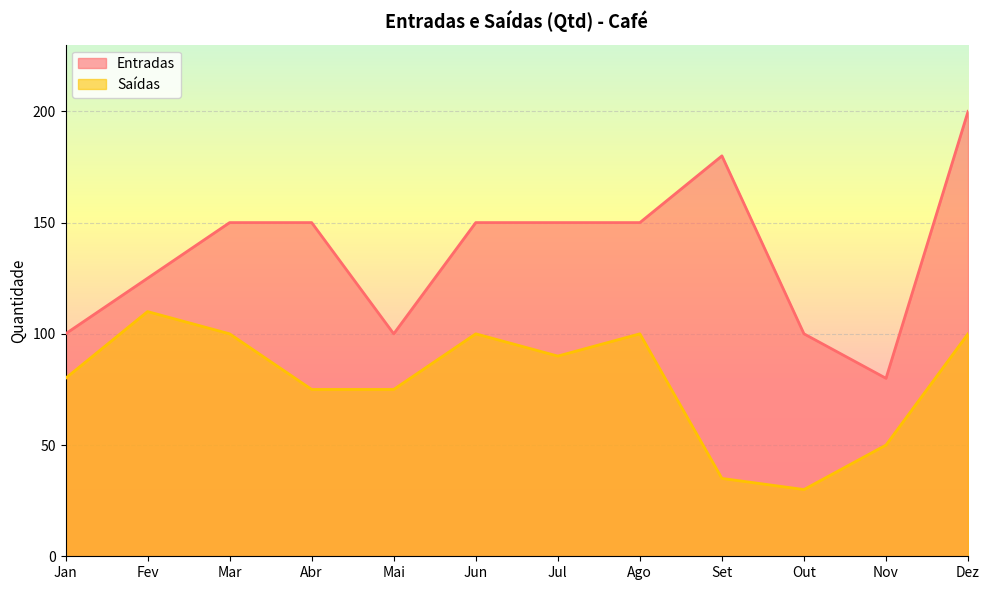

True or false: Entradas has a value of 80 at Nov.

True